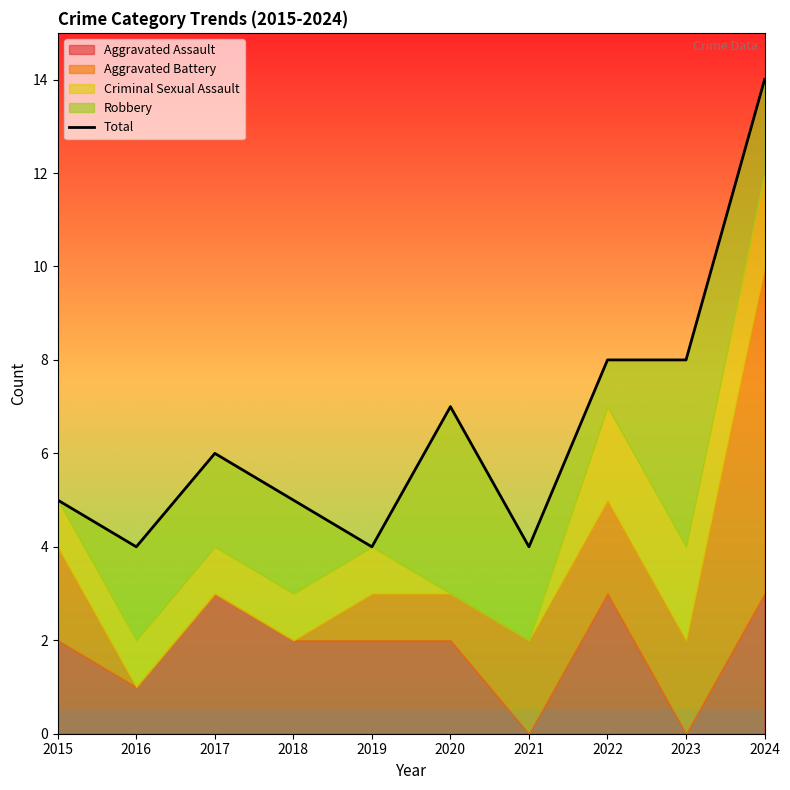

Rank the categories by value from highest to lowest.

2024, 2022, 2023, 2020, 2017, 2015, 2018, 2016, 2019, 2021